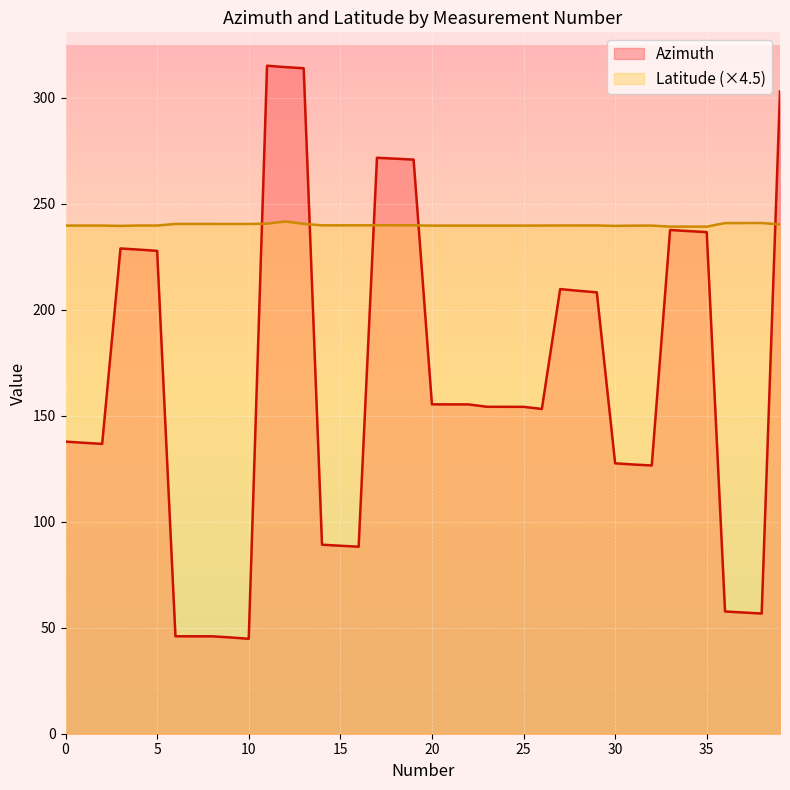

How many lines are shown in the chart?

2